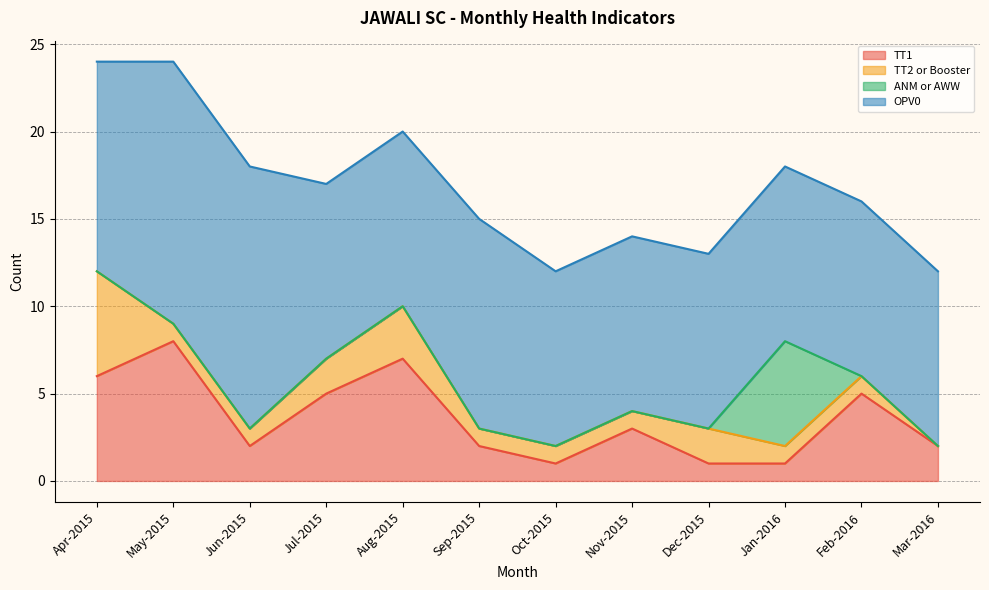

What is the difference between the TT1 values at Feb-2016 and May-2015?

3